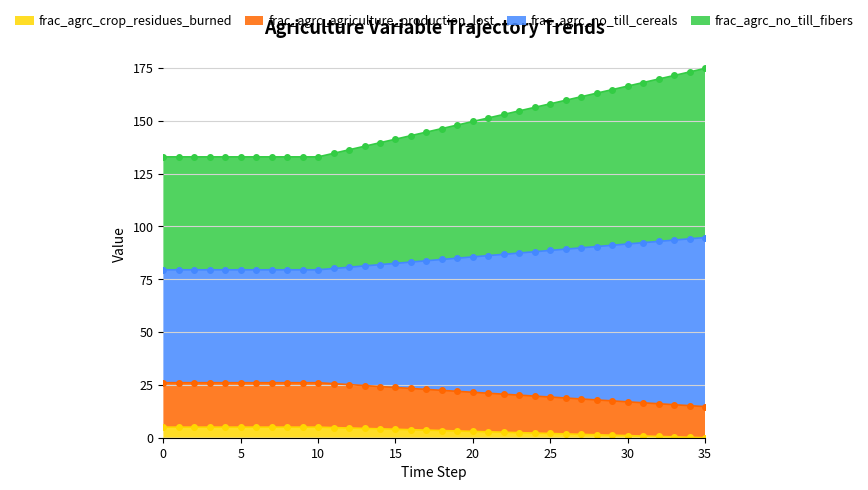

True or false: frac_agrc_agriculture_production_lost and frac_agrc_no_till_cereals intersect in this chart.

False